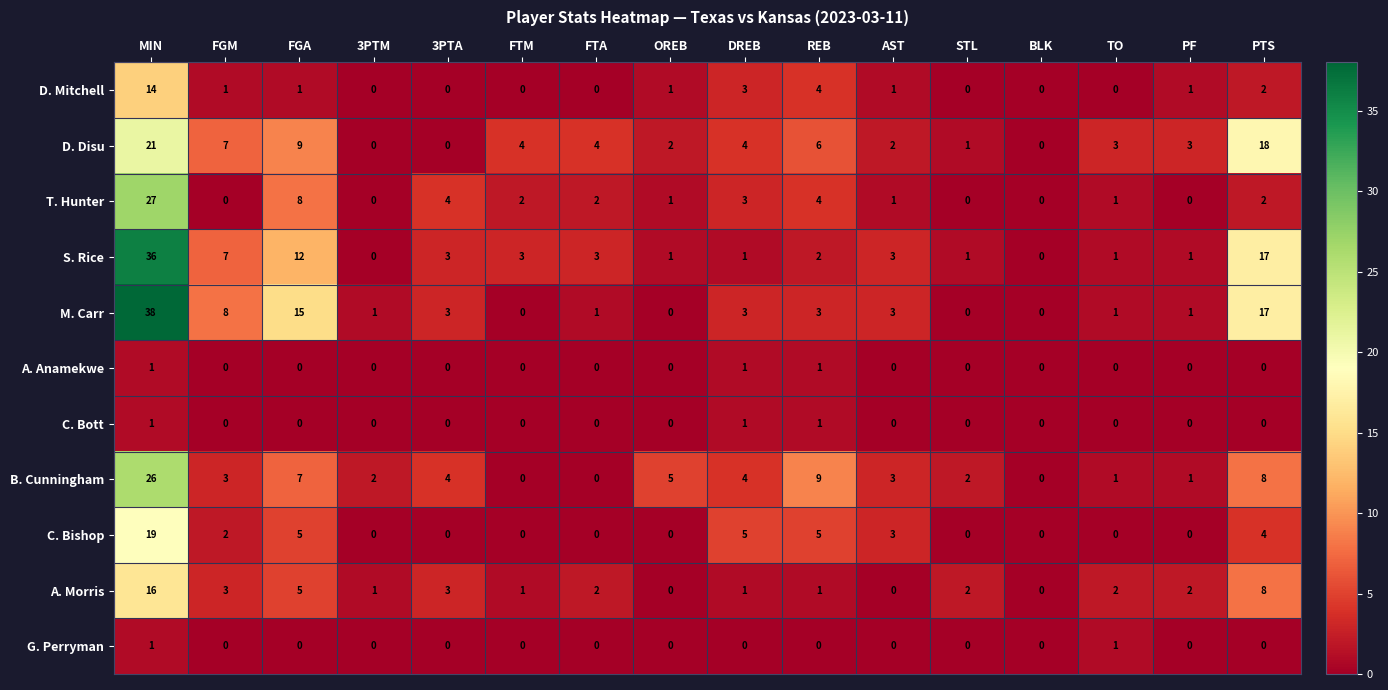

Where is D. Mitchell nearest to the value 7?

REB